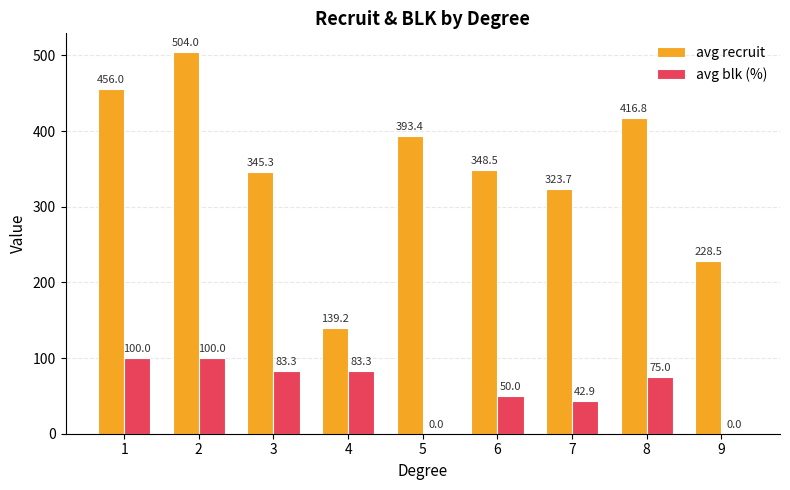

At which label does avg recruit first exceed 348?

1